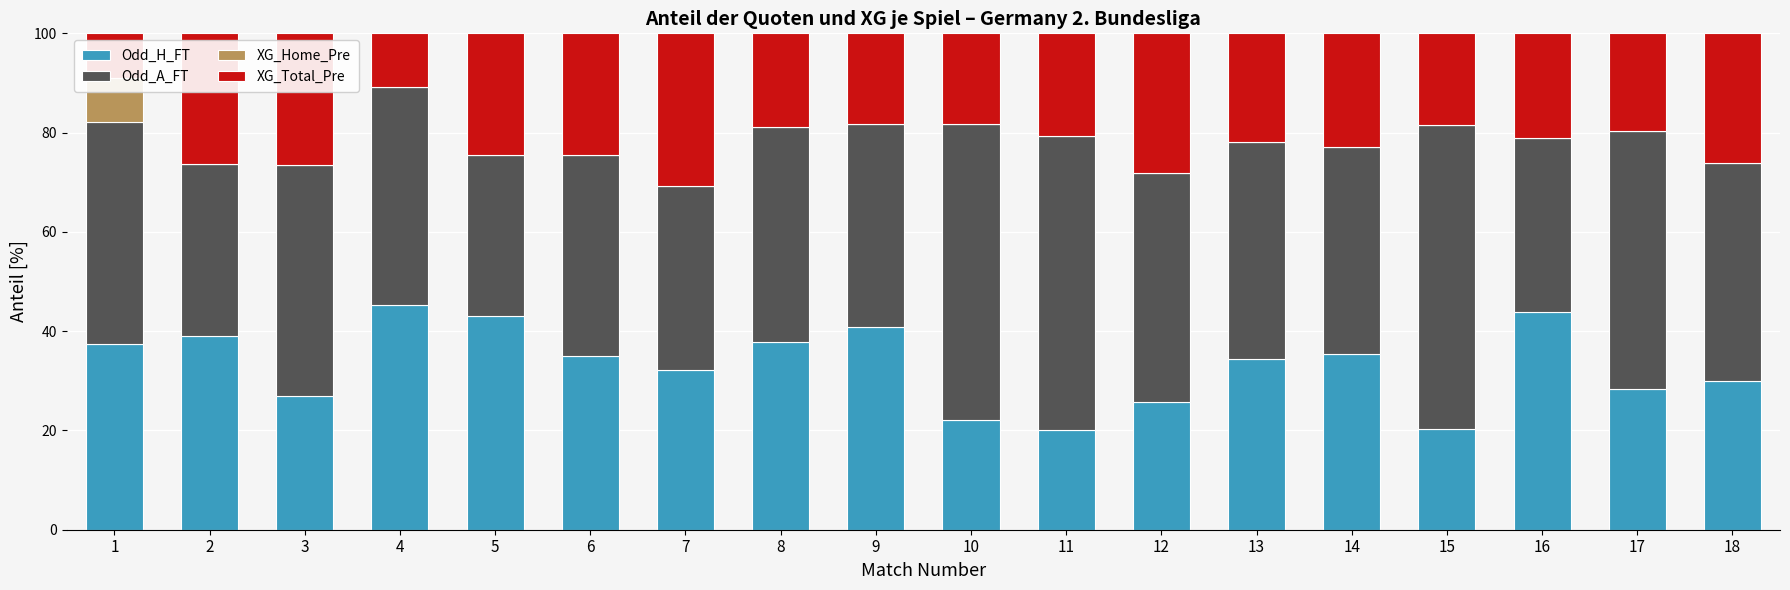

List the series in order of their peak value, lowest first.

XG_Home_Pre, XG_Total_Pre, Odd_H_FT, Odd_A_FT